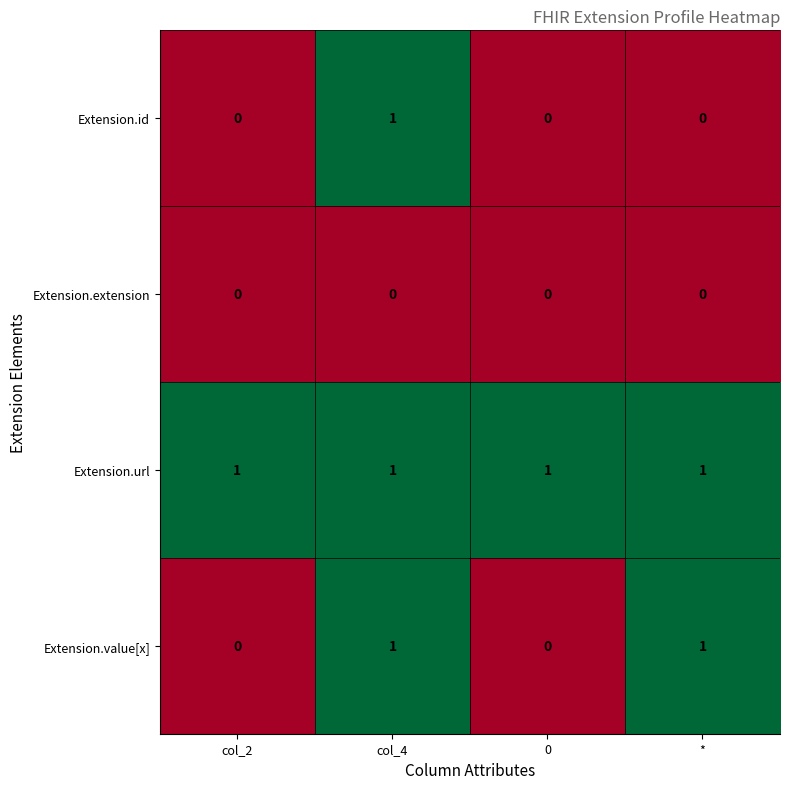

Which series has the largest total across all categories?

Extension.url